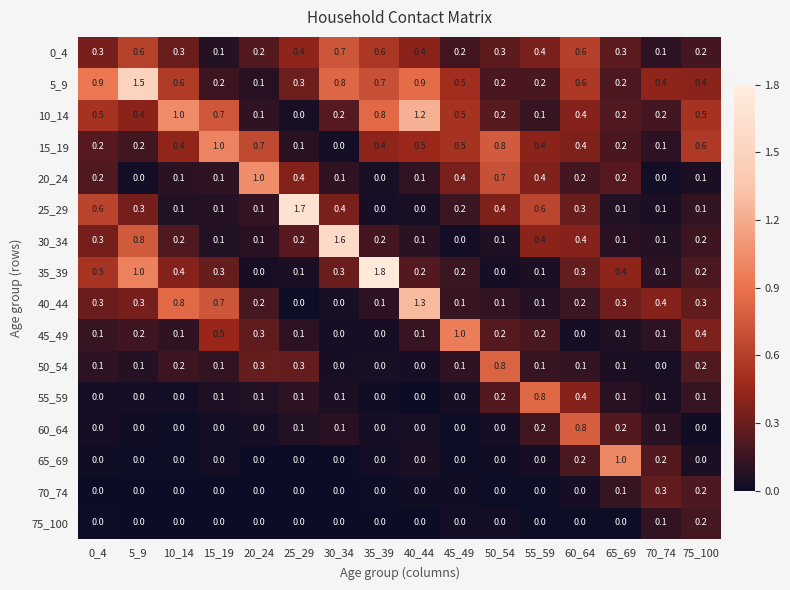

True or false: 45_49 has a value of 0.1 at 0_4.

True